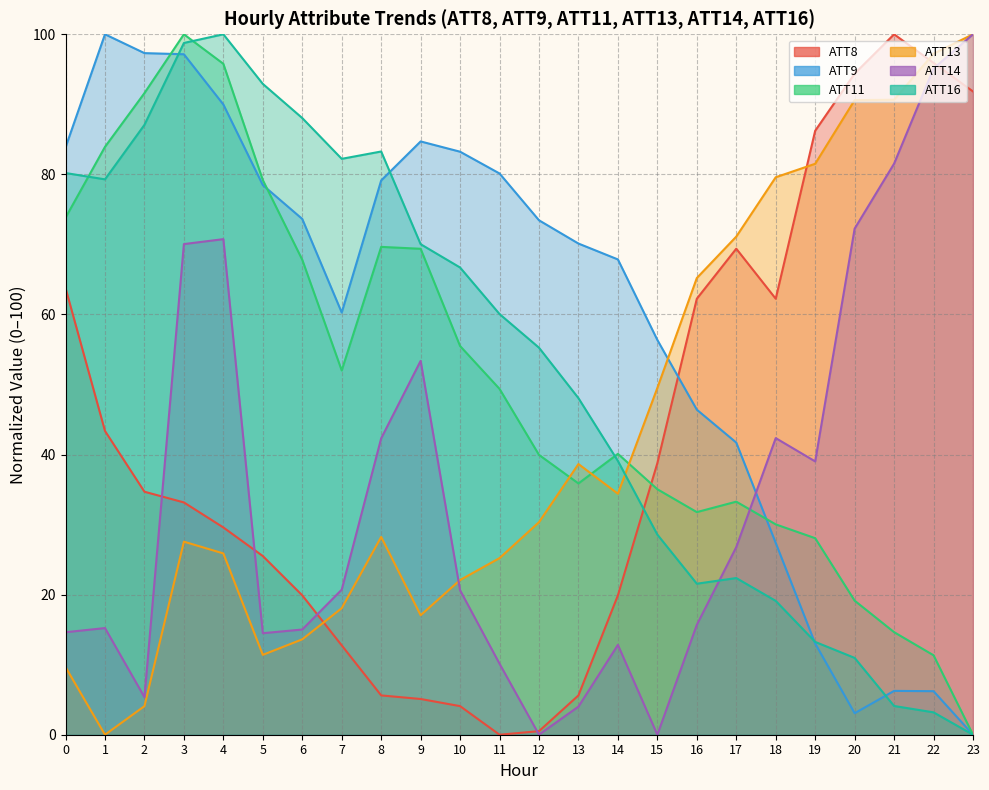

At which label is ATT14 closest to 50?

9